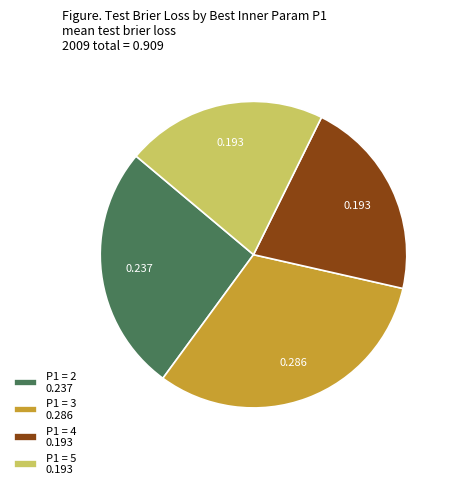

Is the sum of P1 = 4 0.193 and P1 = 5 0.193 greater than half?

No